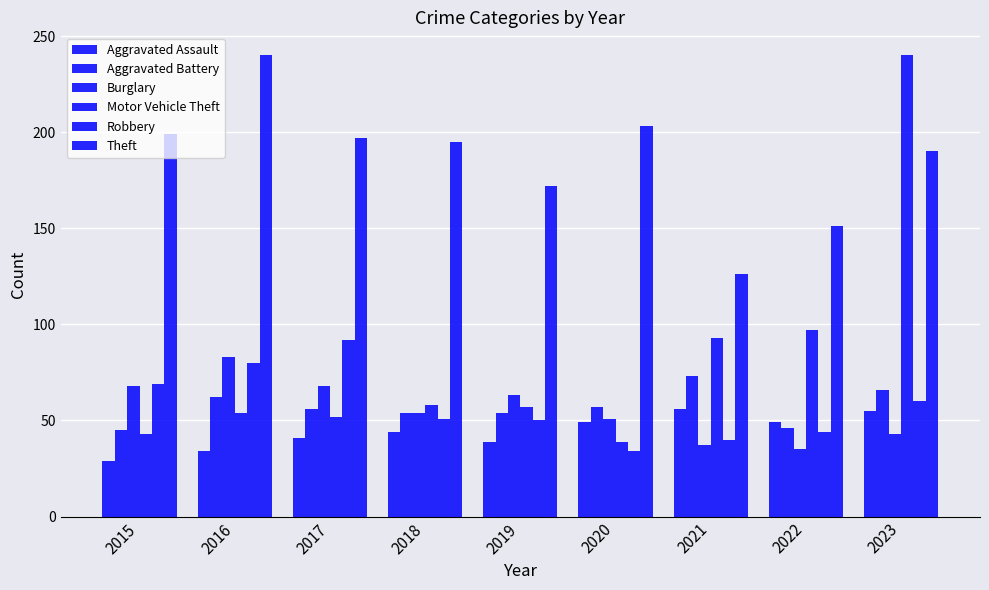

How many bars are there in total?

54